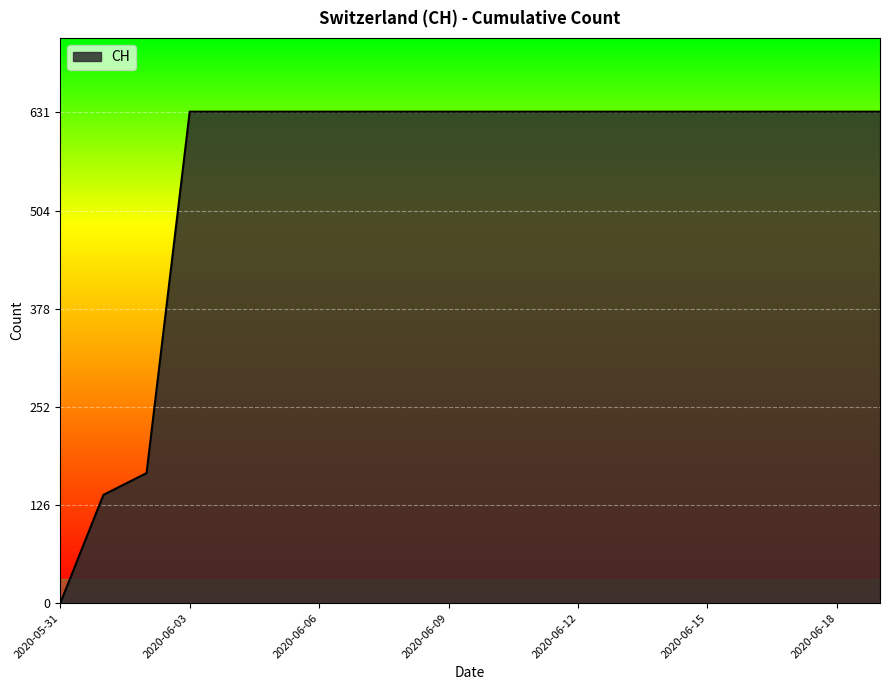

What is the difference between the maximum and minimum values?

631